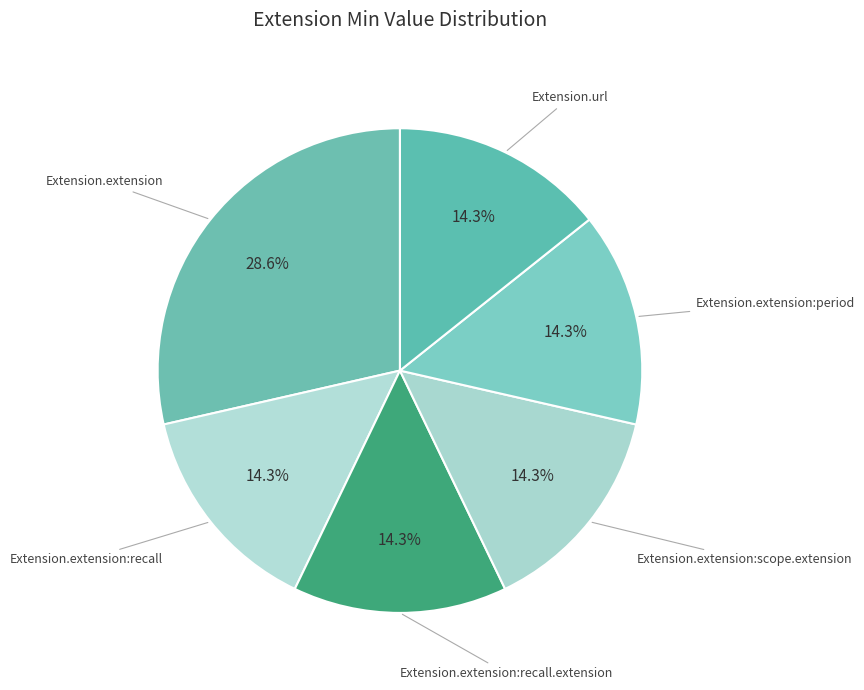

How many segments does this pie chart have?

6